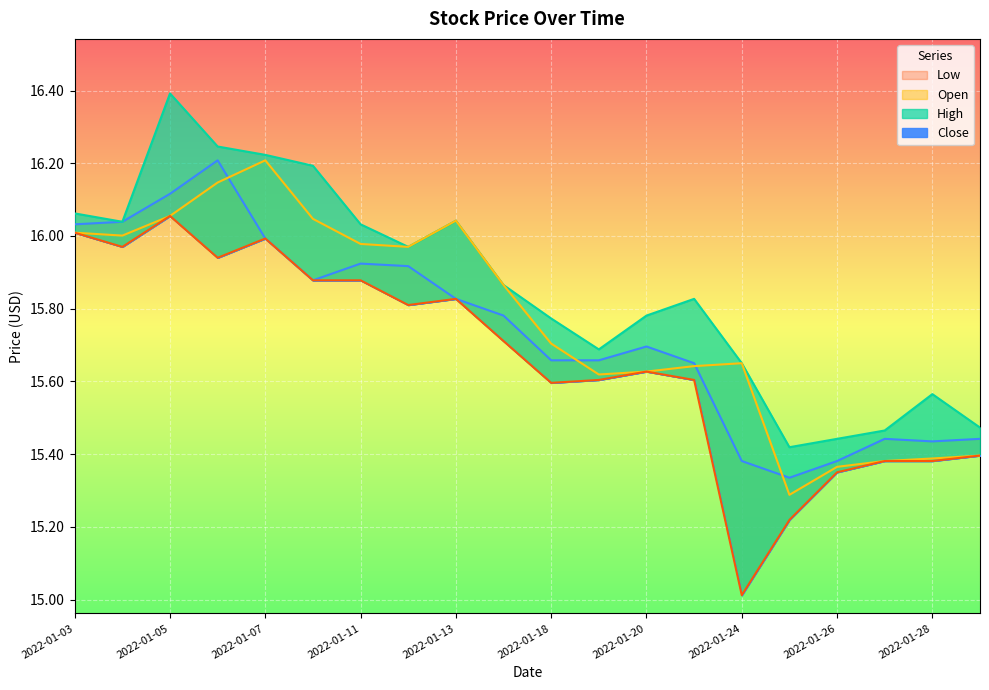

What are all the series names shown in the legend?

Open, High, Low, Close